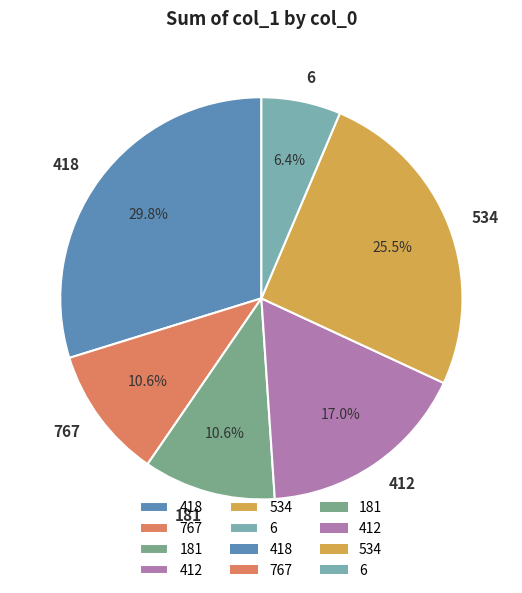

Approximately how many times larger is the value at 534 compared to 6?

4.0